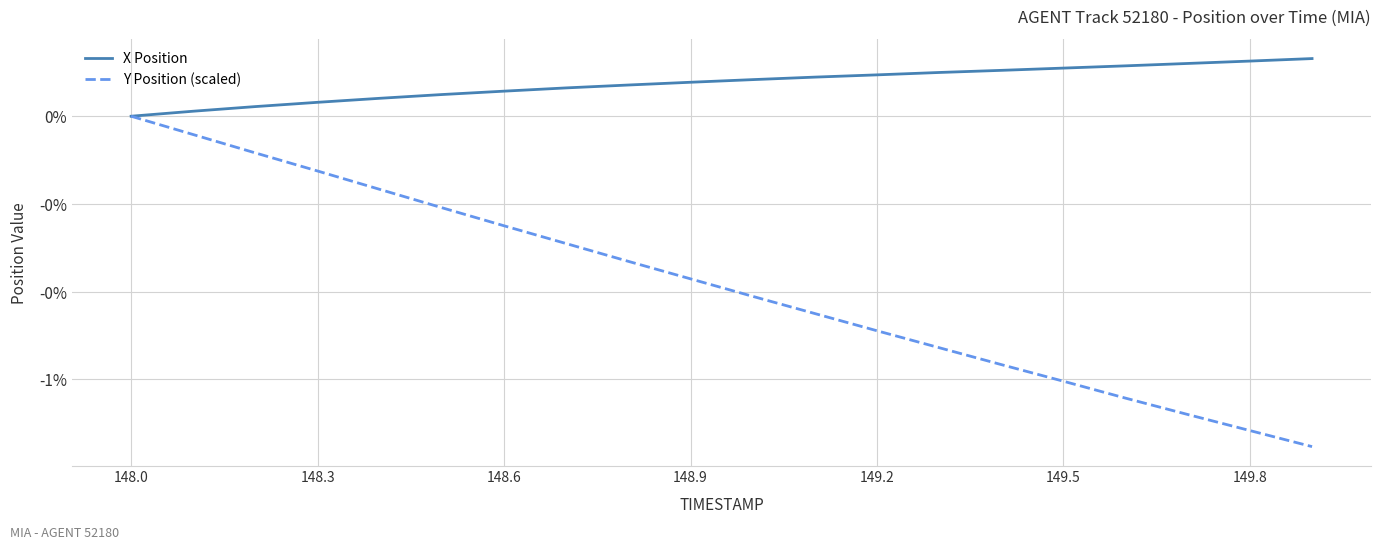

Does the chart have visible grid lines?

Yes